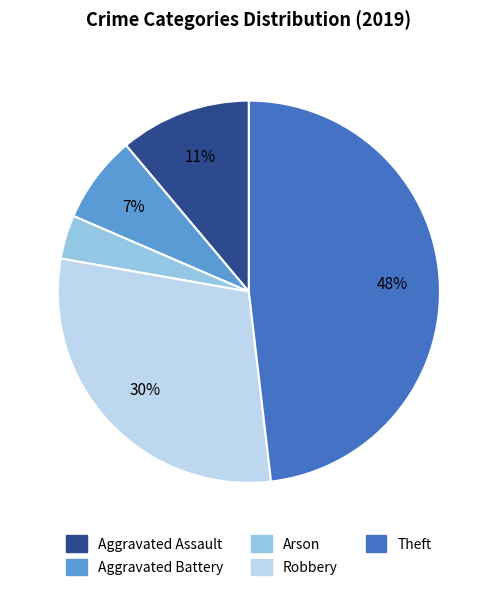

Count the number of slices in the pie.

5